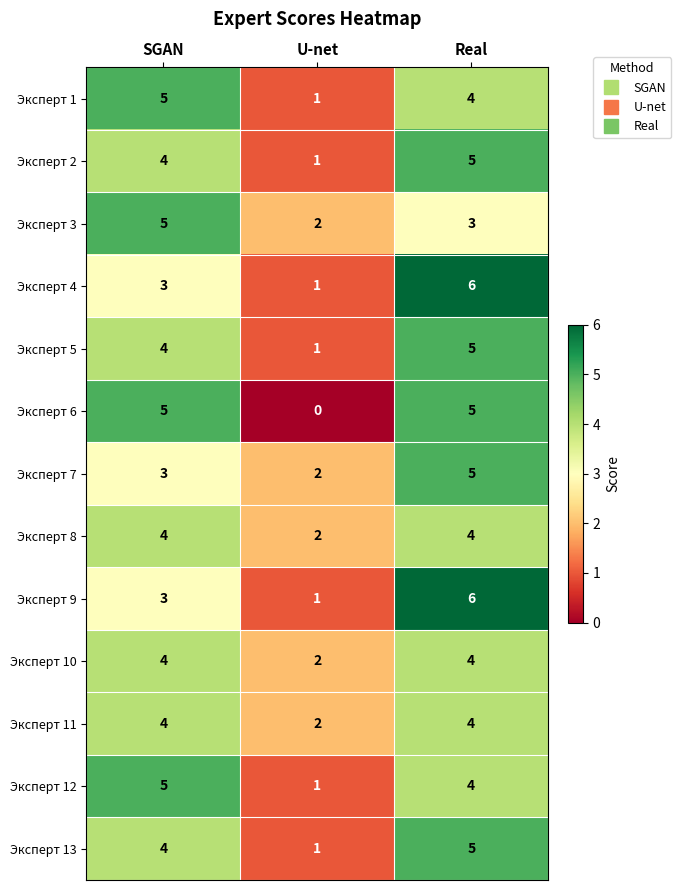

The value of Эксперт 11 at U-net is 1. True or false?

False